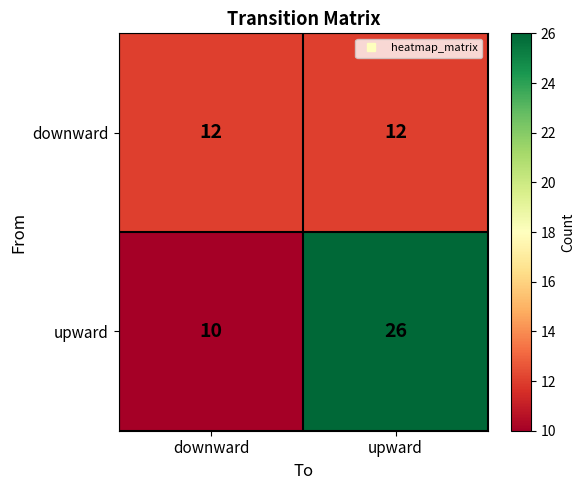

Reading right to left, list all the values displayed in this chart.

downward: 12	12
upward: 26	10